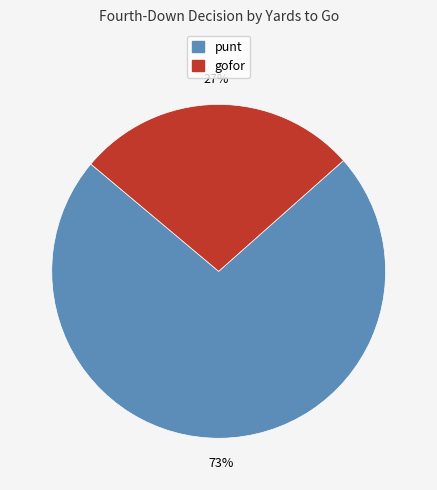

To the nearest percent, what is the average slice percentage?

50%